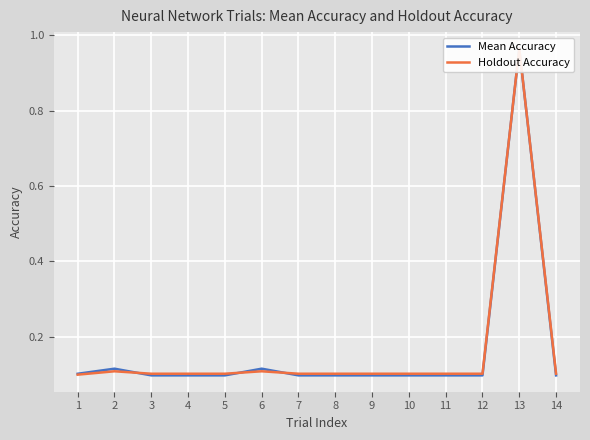

At which category is the sum across all series the highest?

13